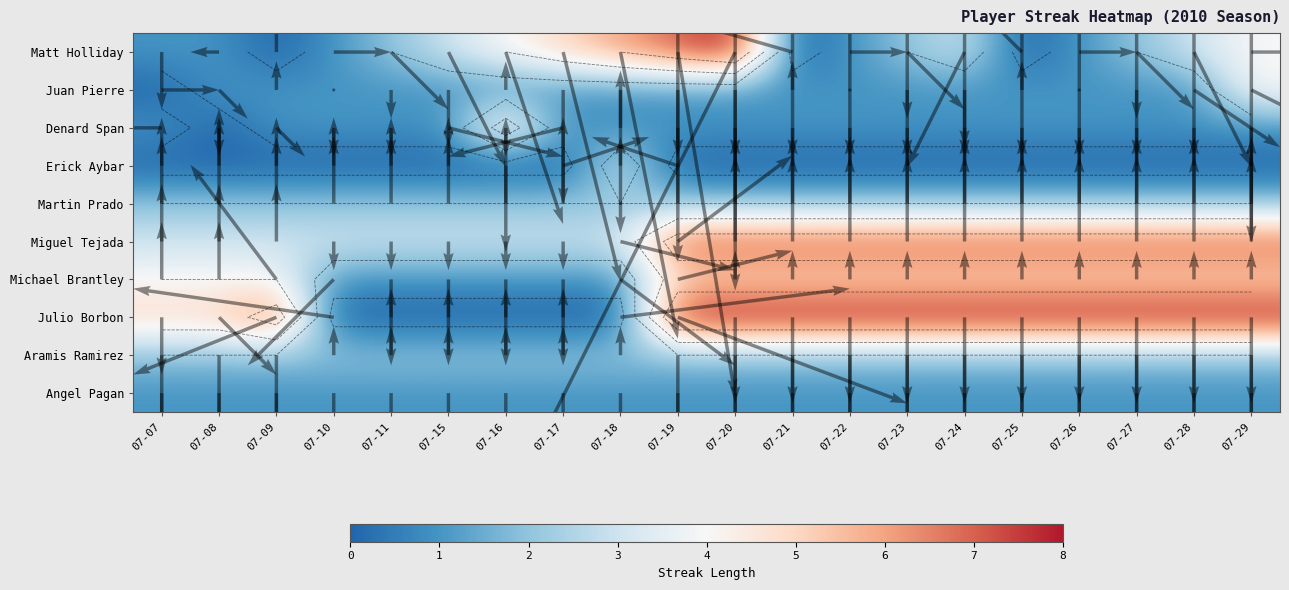

What is the total value across all series at 07-17?

16